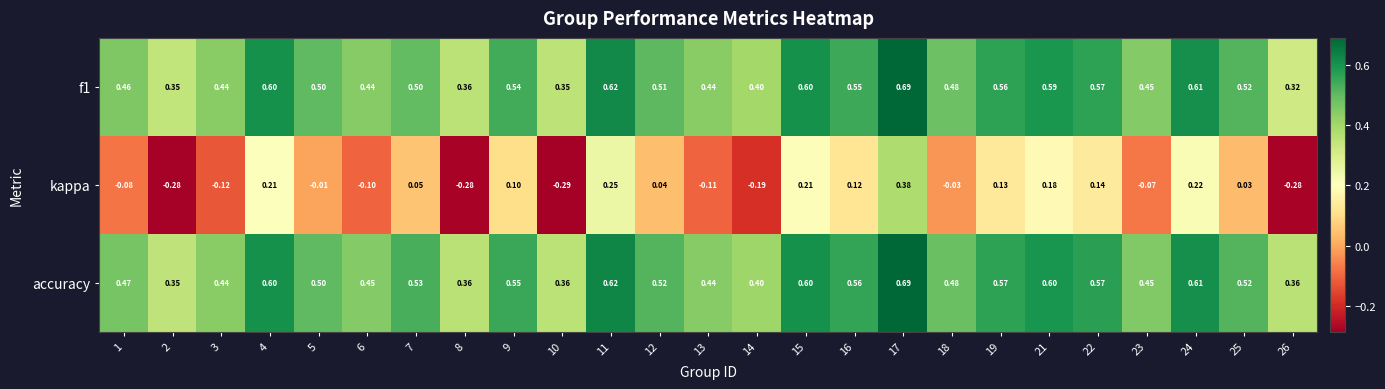

How many values in kappa are above zero?

13